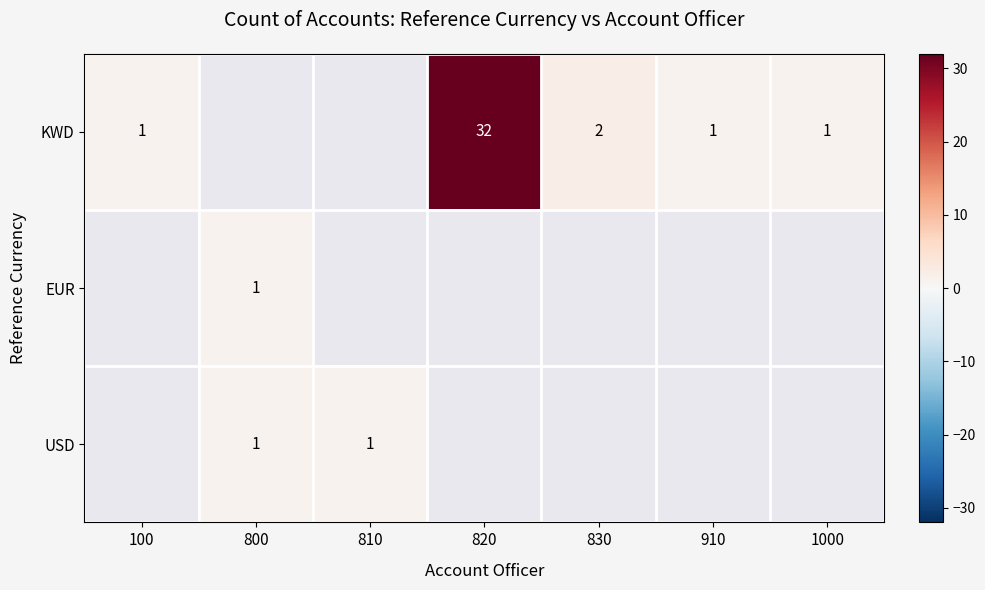

The value of USD at 810 is 1. True or false?

True